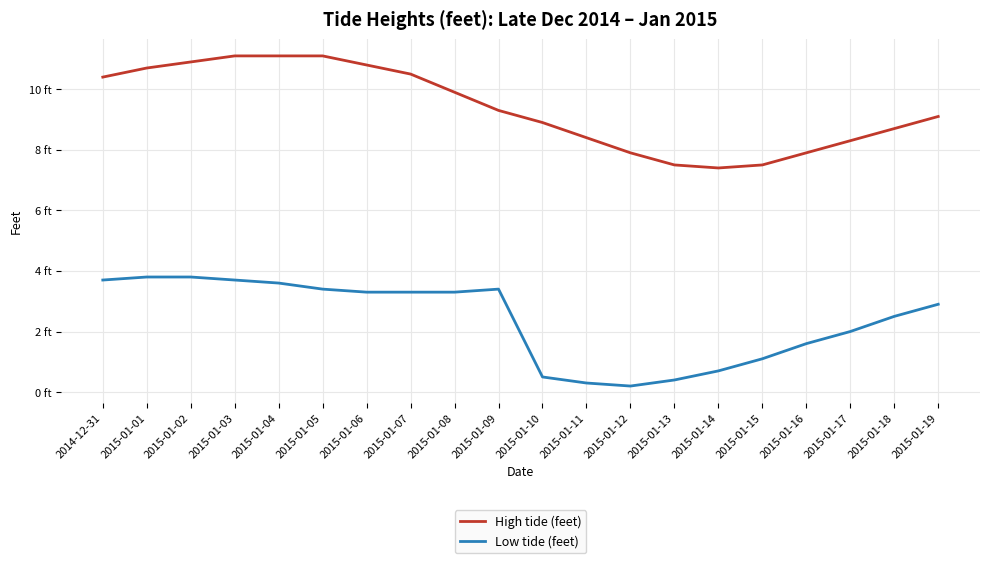

Does the chart display data point markers on the line(s)?

No